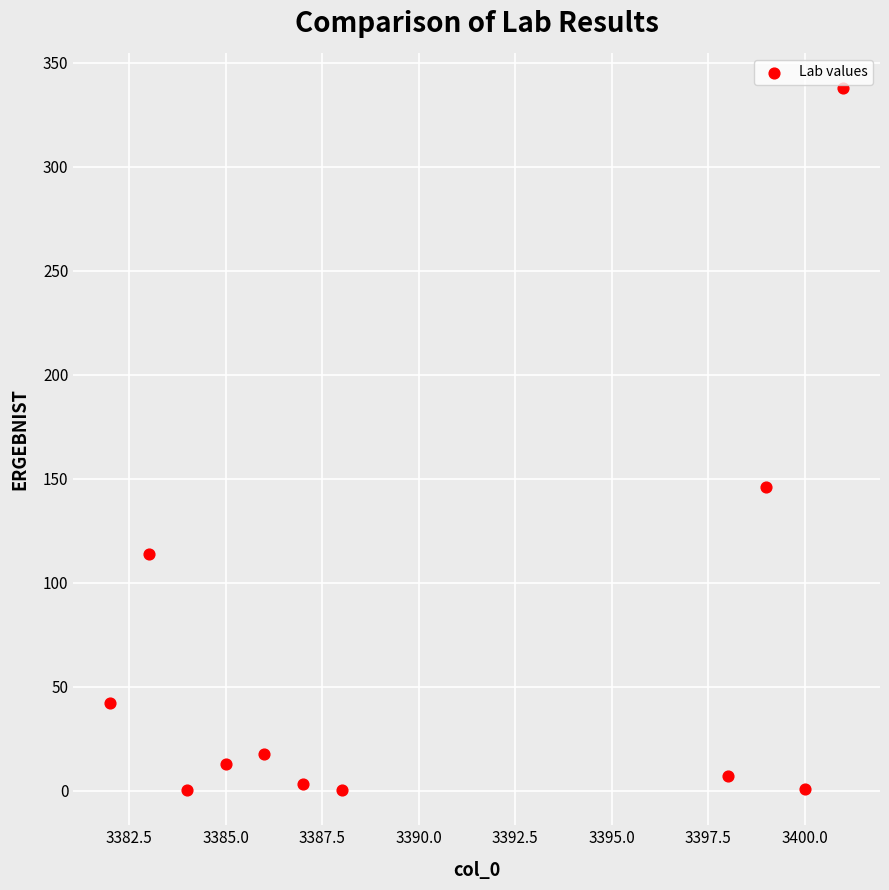

What Y value in the scatter plot is closest to 169?

146.0